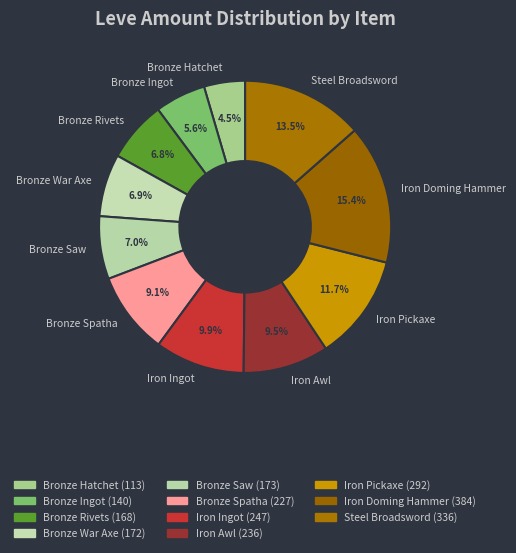

To the nearest percent, what portion does Bronze Saw represent?

7%